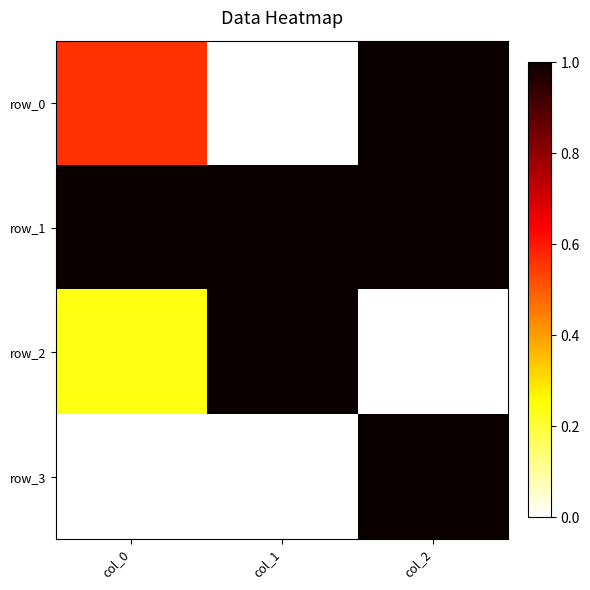

Reading right to left, extract all data points from this chart.

row_0: col_2=1.0	col_1=0.0	col_0=0.6
row_1: col_2=1.0	col_1=1.0	col_0=1.0
row_2: col_2=0.0	col_1=1.0	col_0=0.2
row_3: col_2=1.0	col_1=0.0	col_0=0.0